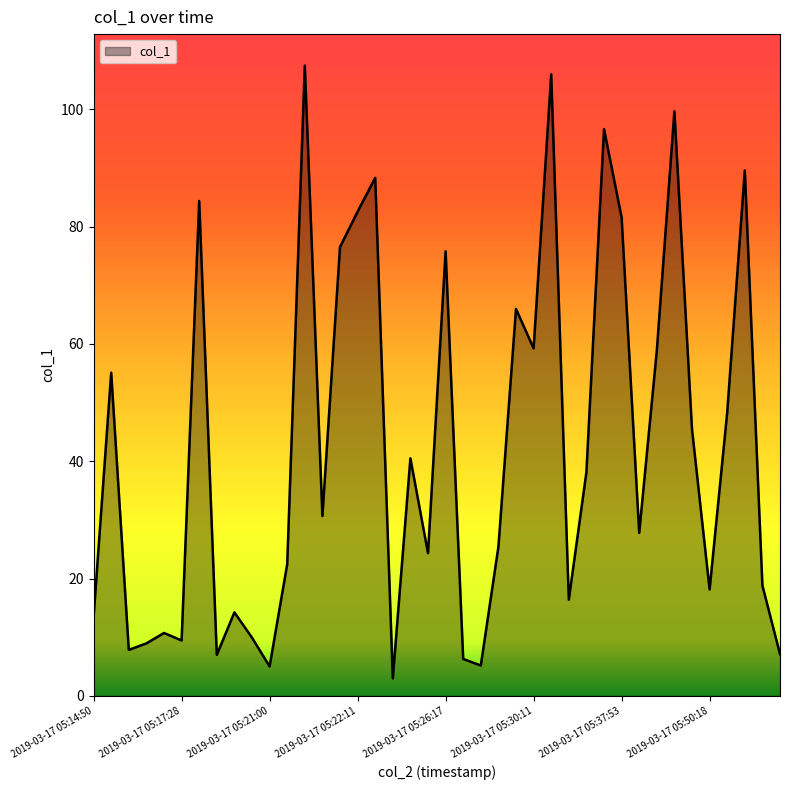

What is the smallest value displayed?

3.0